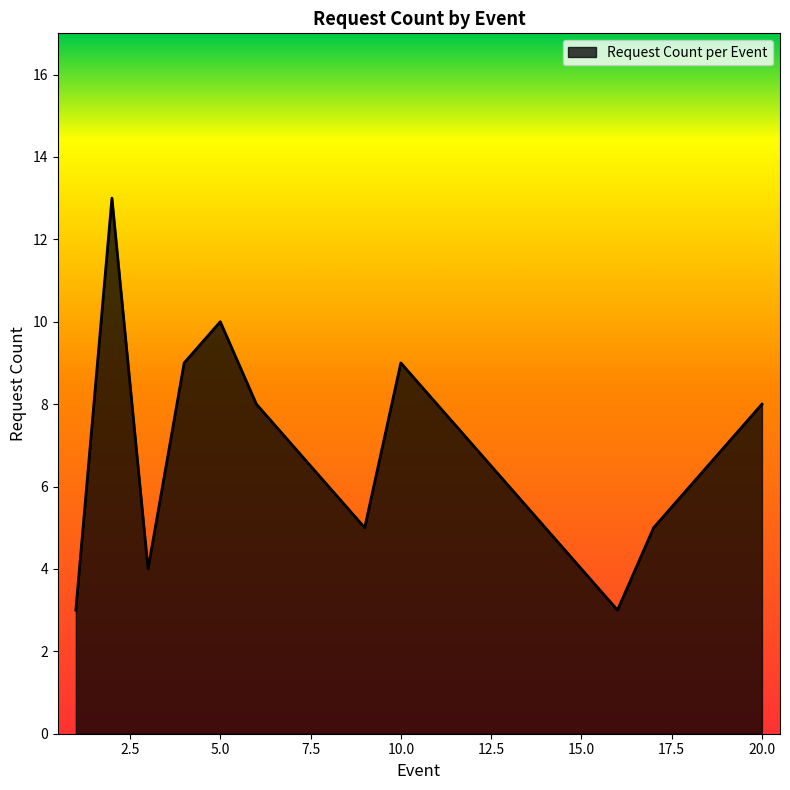

What is the difference between the maximum and minimum values?

10